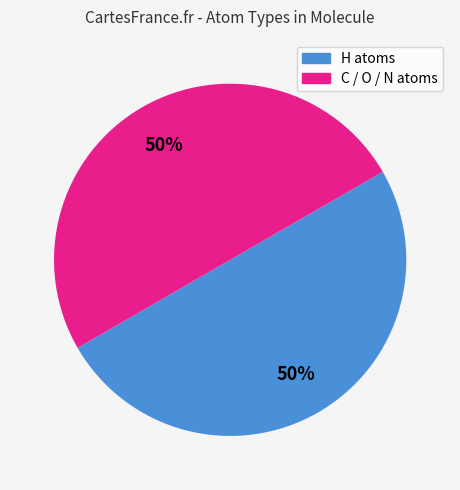

The H atoms slice represents 50% of the pie. True or false?

True